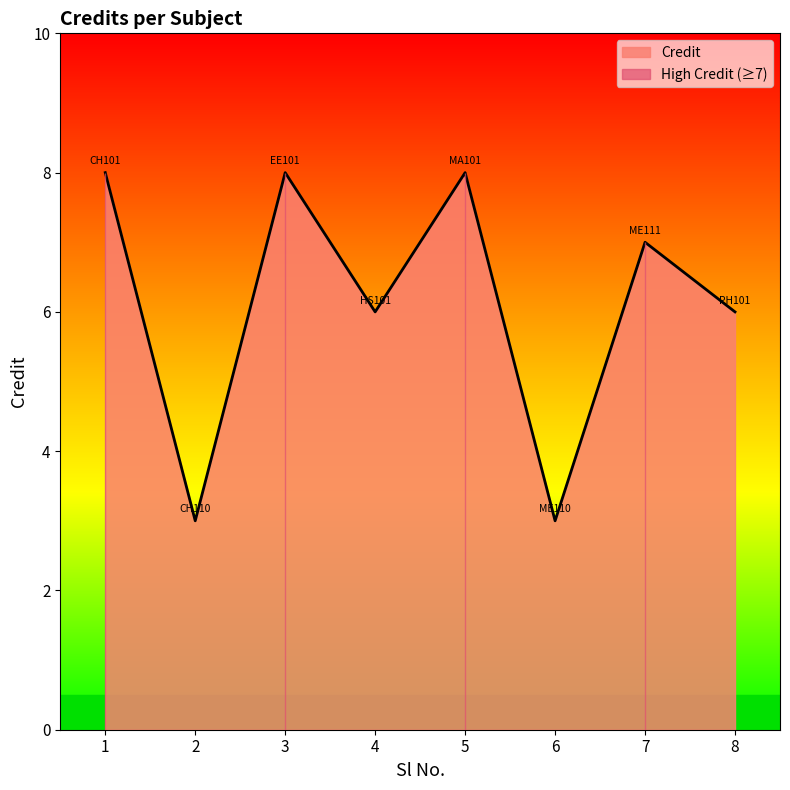

Which has a higher value, 3 or 1?

3